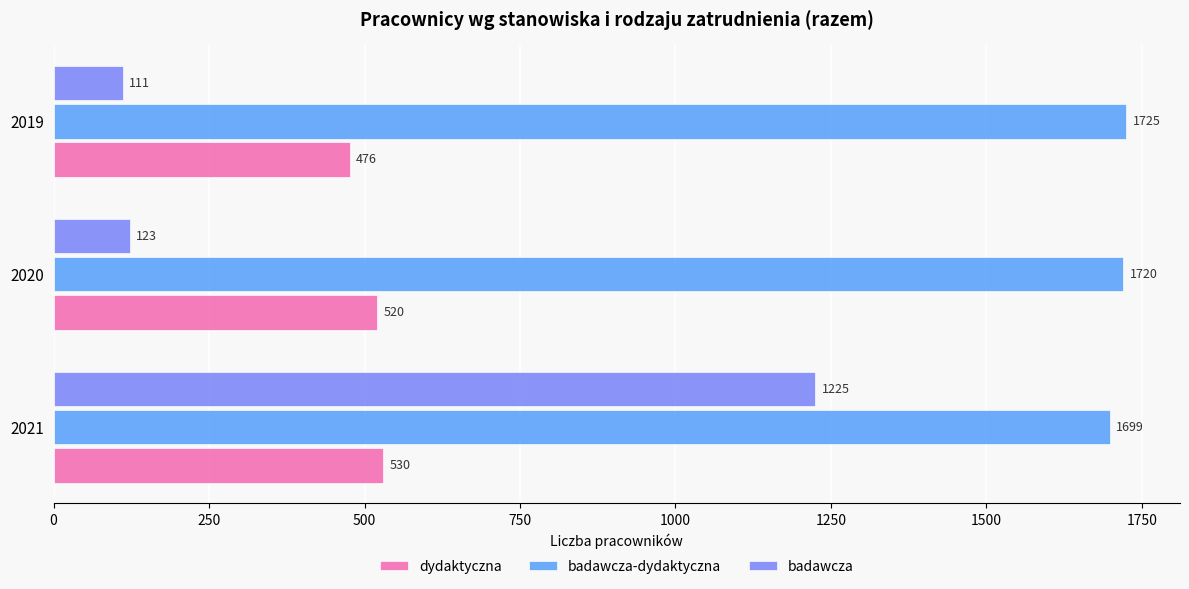

Which series changed the most between 2021 and 2019?

badawcza